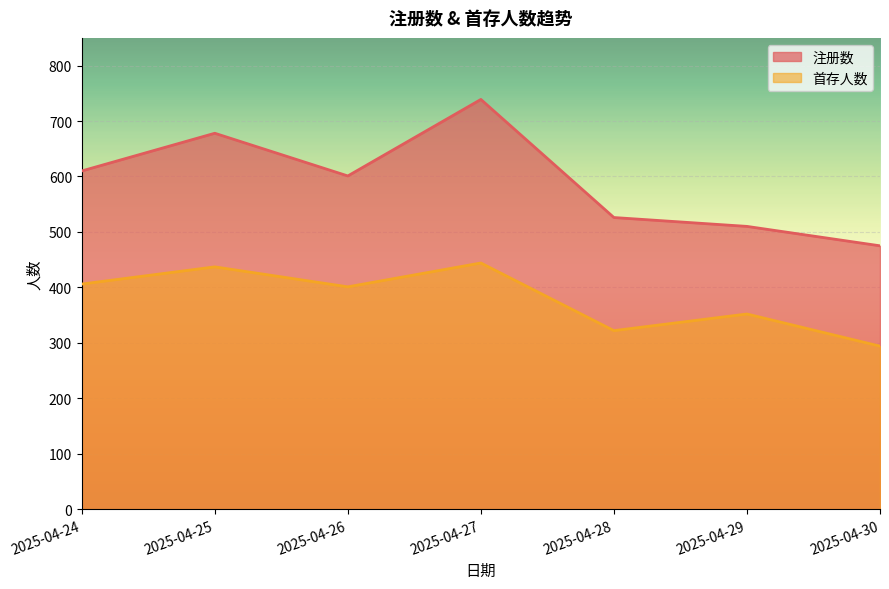

Which category has the highest value across all series?

2025-04-27